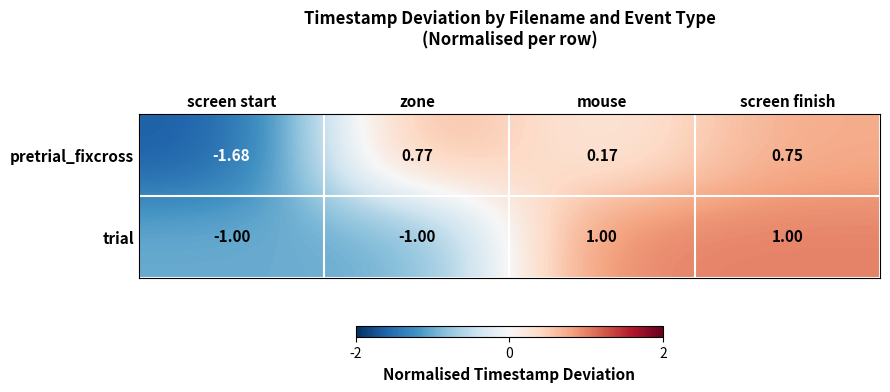

List the series in order of their peak value, highest first.

trial, pretrial_fixcross